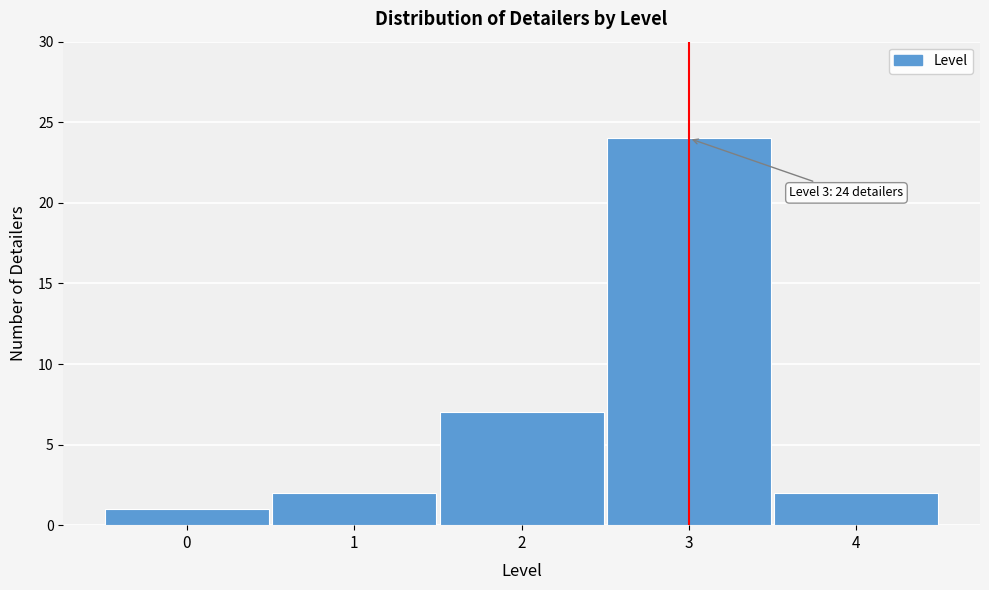

Reading left to right, transcribe all the data shown in this chart.

0=1	1=2	2=7	3=24	4=2